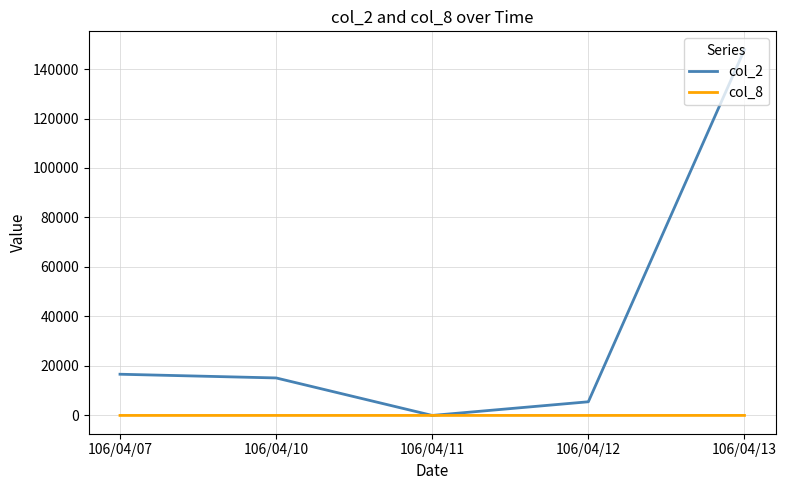

List the labels in order of col_2 value, largest first.

106/04/13, 106/04/07, 106/04/10, 106/04/12, 106/04/11